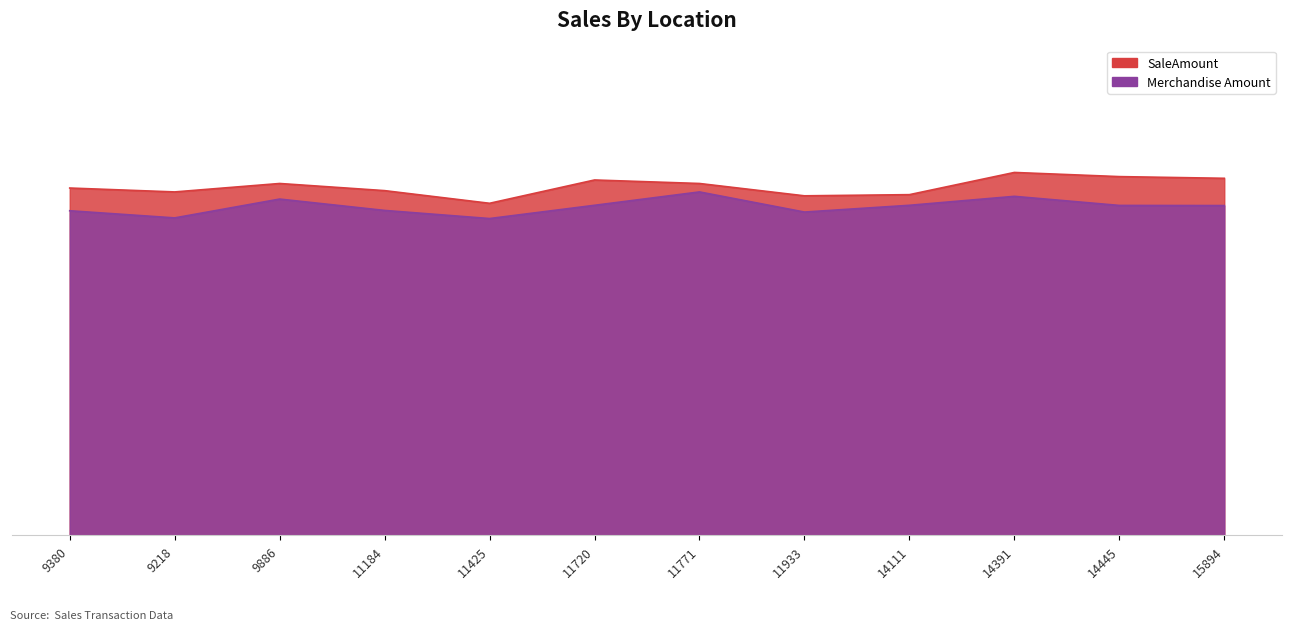

At which label is Merchandise Amount closest to 5?

9380